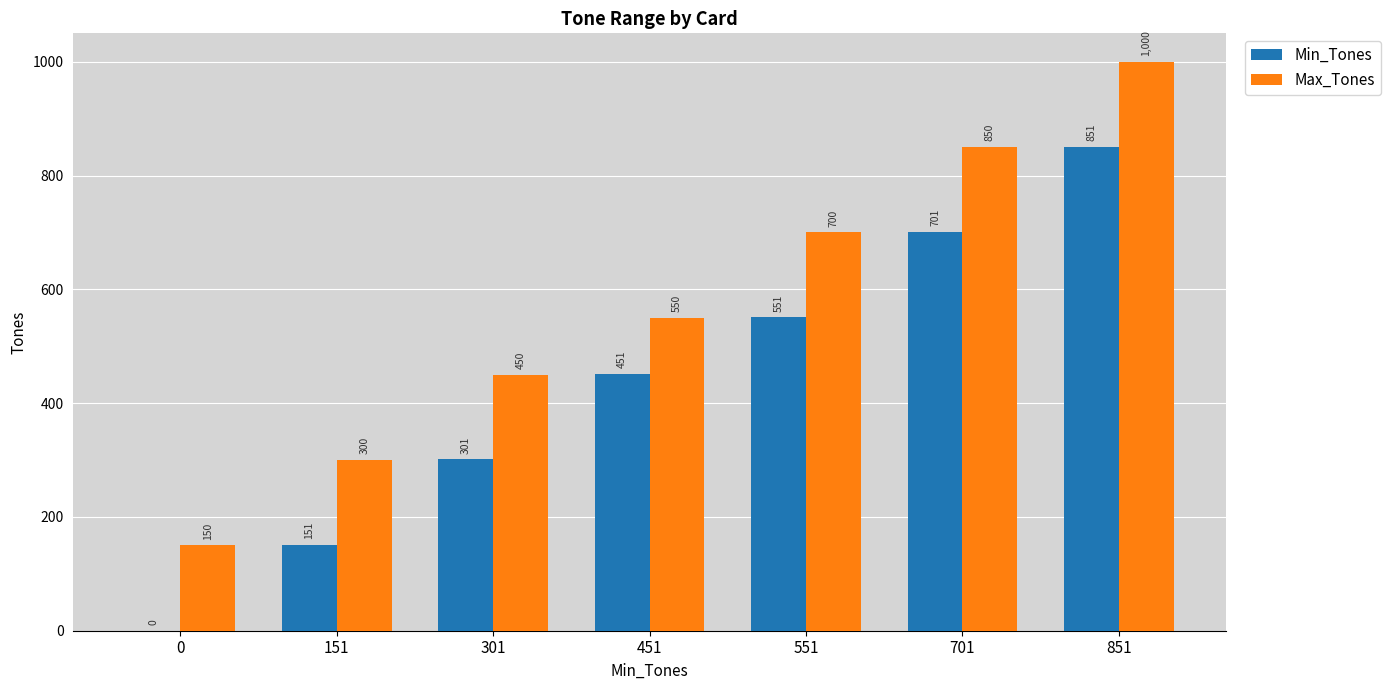

What is the sum of the Min_Tones values at 301 and 551?

852